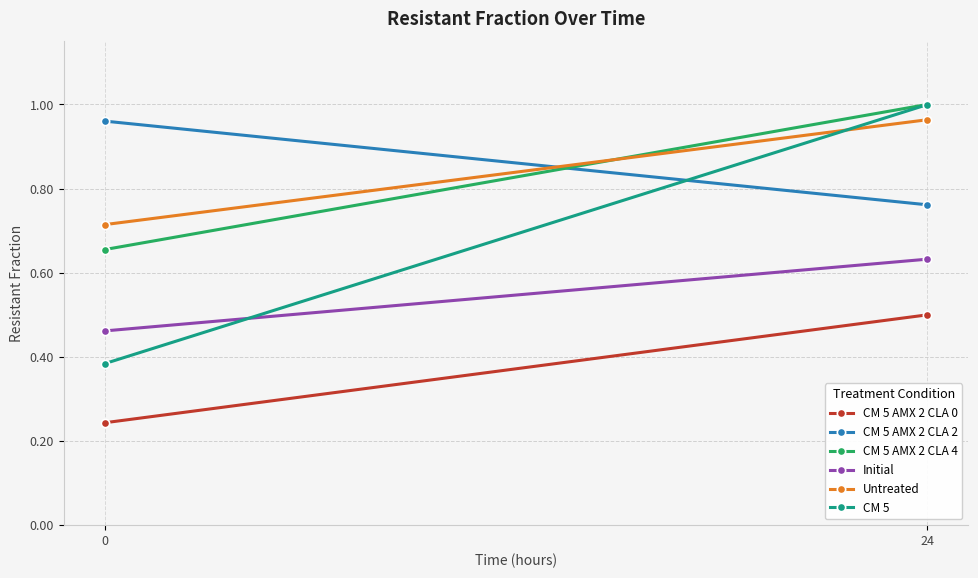

What is the difference between the maximum and minimum values in the Untreated series?

0.2